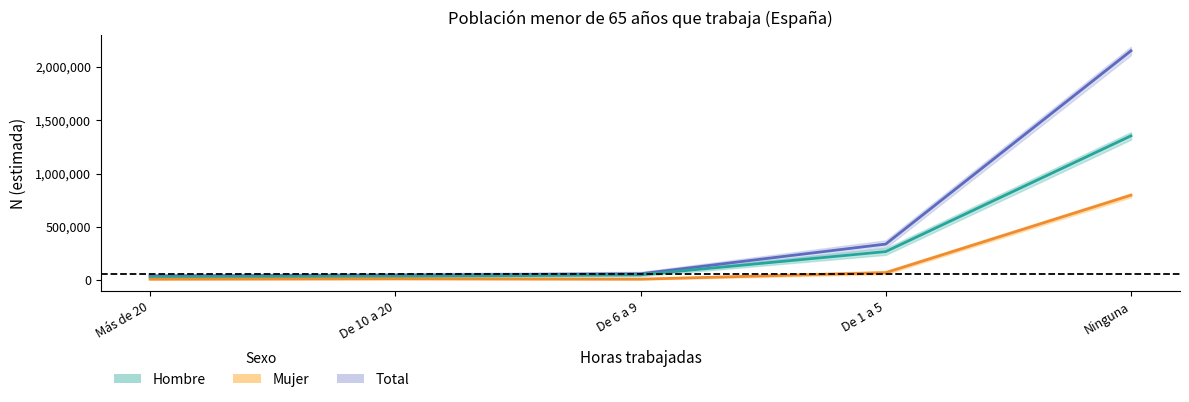

What are all the series names shown in the legend?

Total, Hombre, Mujer